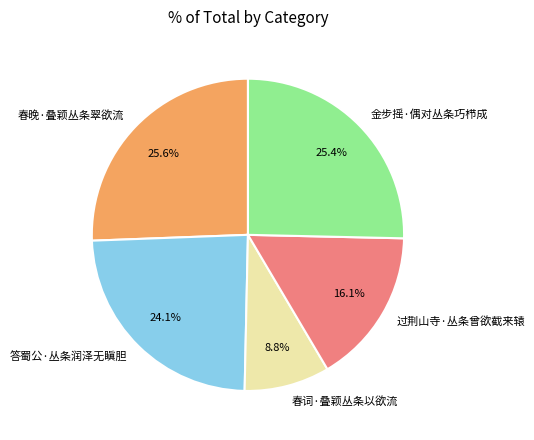

To the nearest percent, what portion does 春晚·叠颖丛条翠欲流 represent?

26%